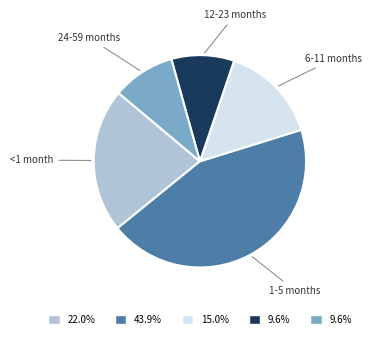

Does any single category account for the majority?

No